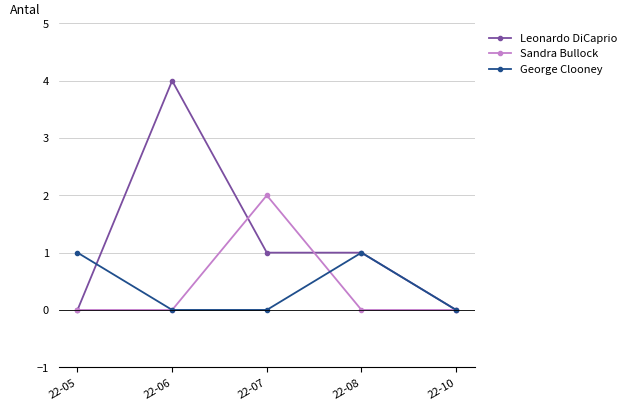

Reading right to left, transcribe all the data shown in this chart.

Leonardo DiCaprio: 0	1	1	4	0
Sandra Bullock: 0	0	2	0	0
George Clooney: 0	1	0	0	1